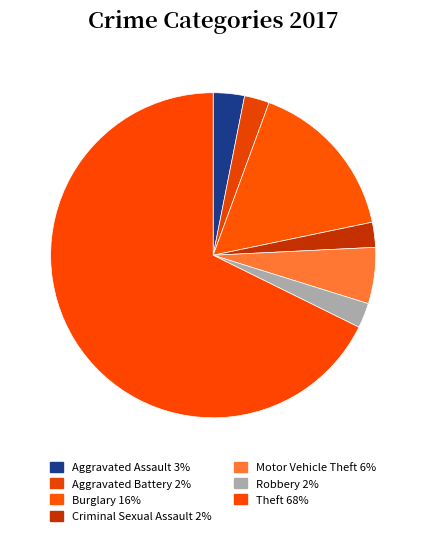

Count the number of slices in the pie.

7